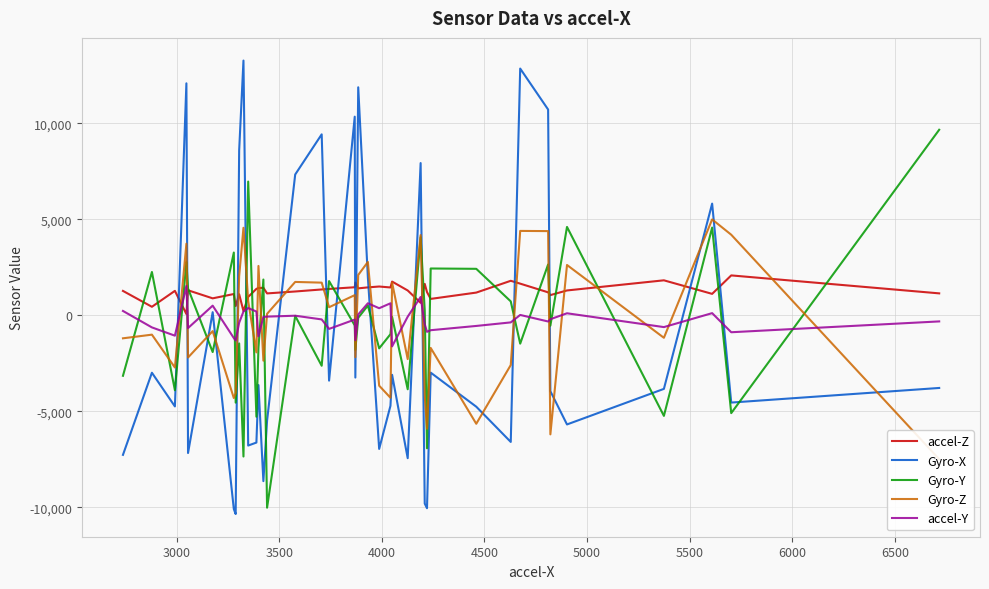

True or false: Gyro-X and Gyro-Y intersect in this chart.

True